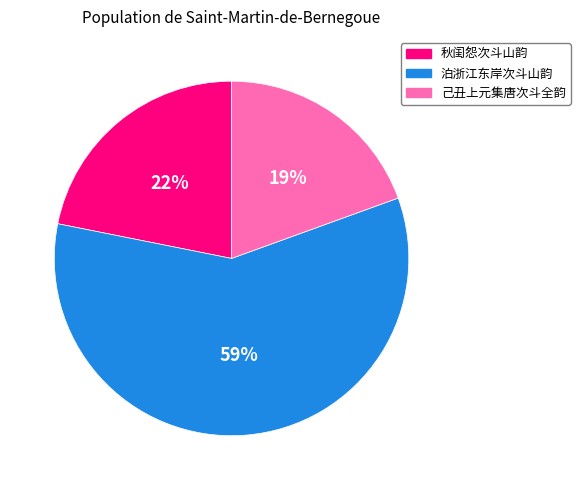

Is it true that 秋闺怨次斗山韵 is 10% of the pie?

False